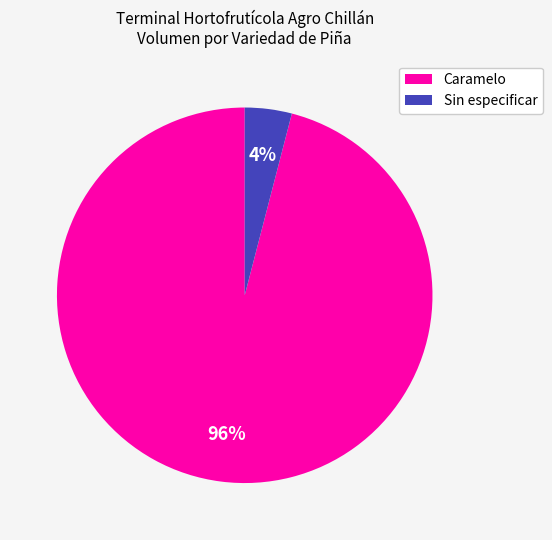

Is it true that Caramelo is 87% of the pie?

False